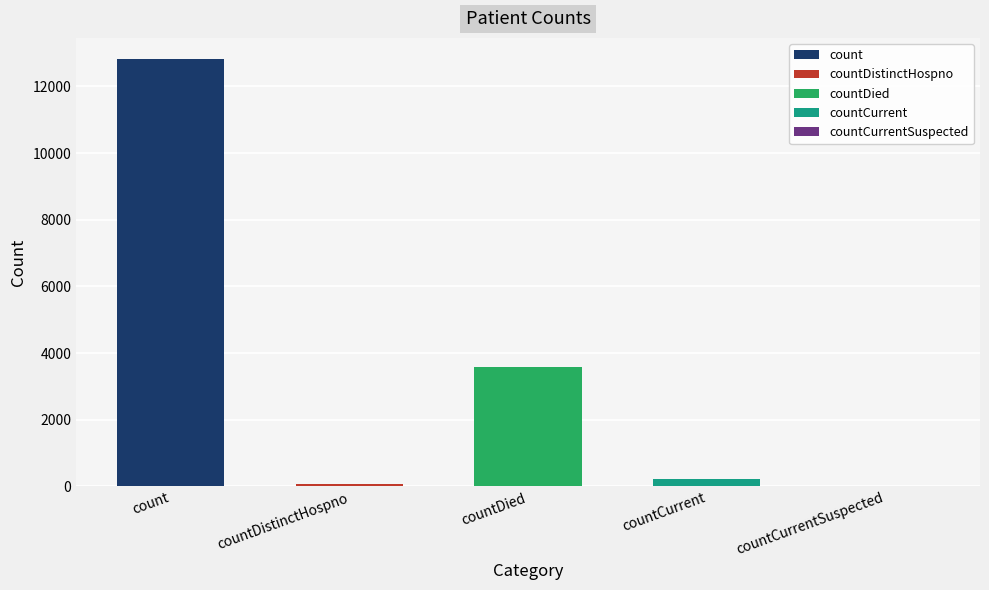

What is the sum of the values at countDistinctHospno and countDied?

3651